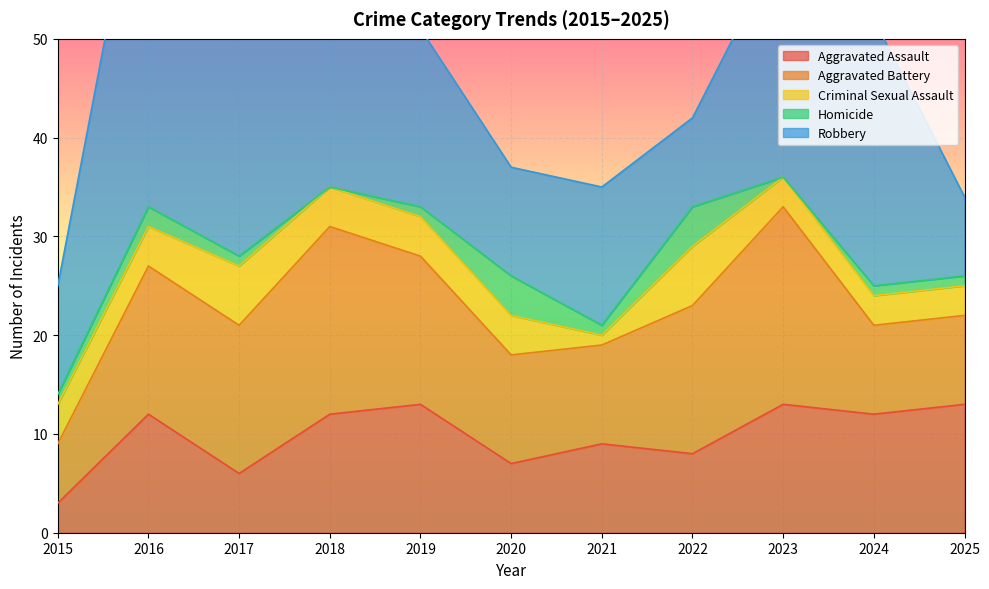

Between 2020 and 2024, which is larger?

2024